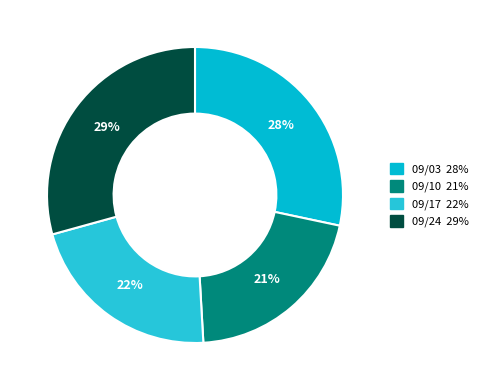

How many segments does this pie chart have?

4